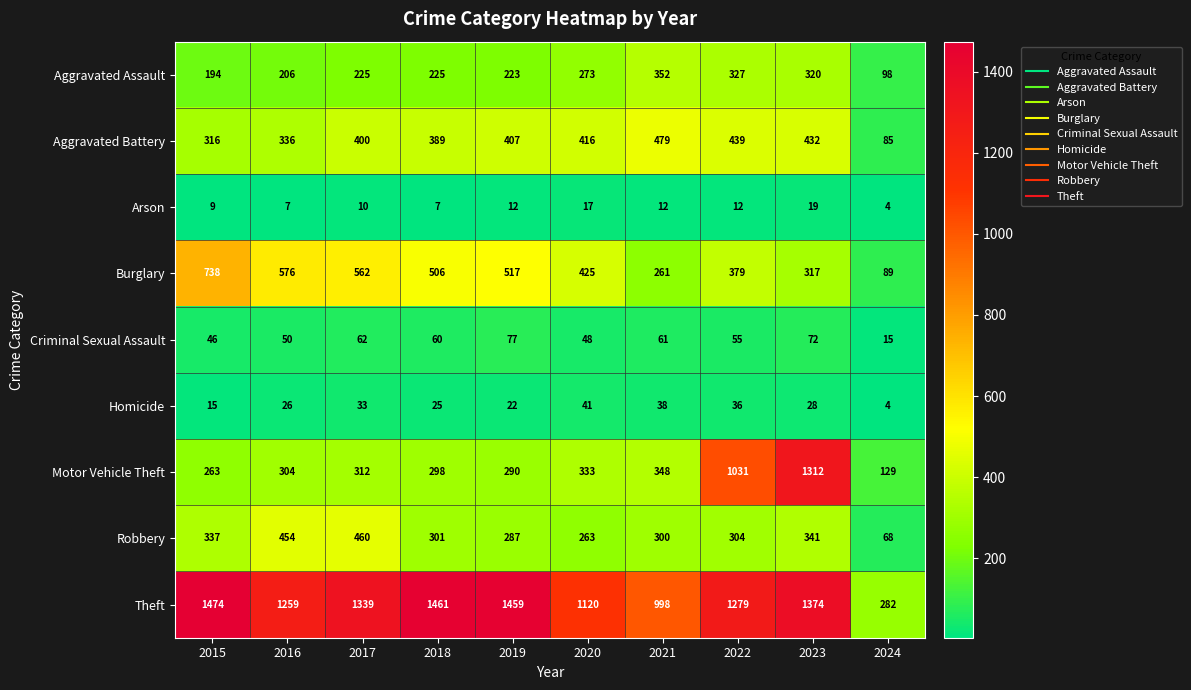

What is the difference between the Aggravated Battery values at 2019 and 2017?

7